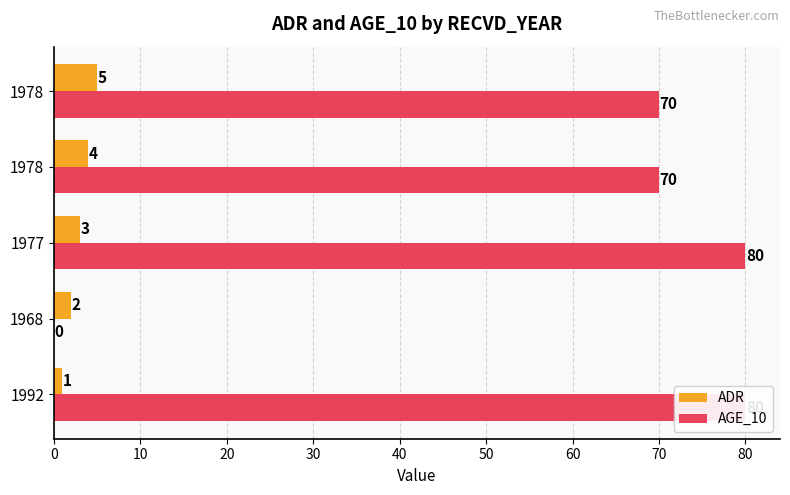

How many ADR values are between 2 and 4?

3